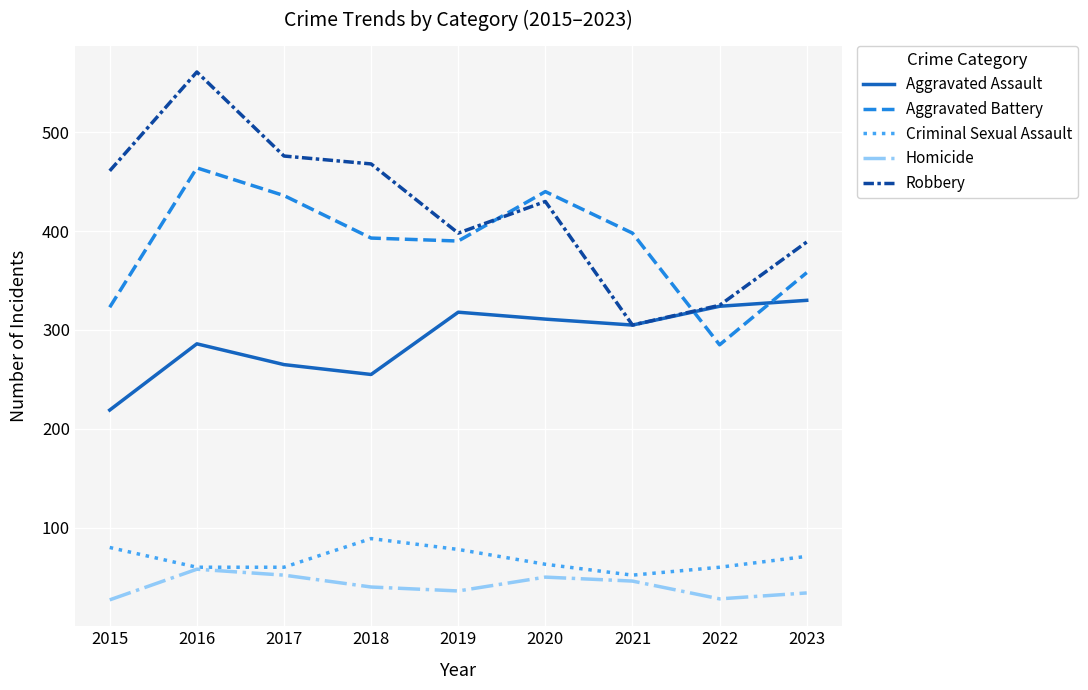

At 2017, list the series in order from largest to smallest.

Robbery, Aggravated Battery, Aggravated Assault, Criminal Sexual Assault, Homicide